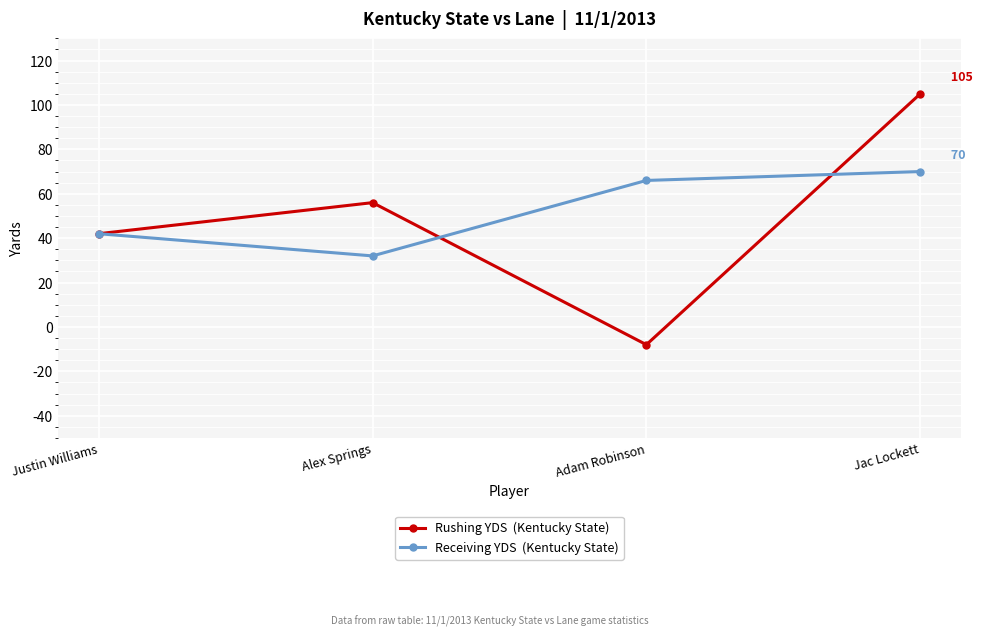

Which label corresponds to the largest value in the chart?

Jac Lockett